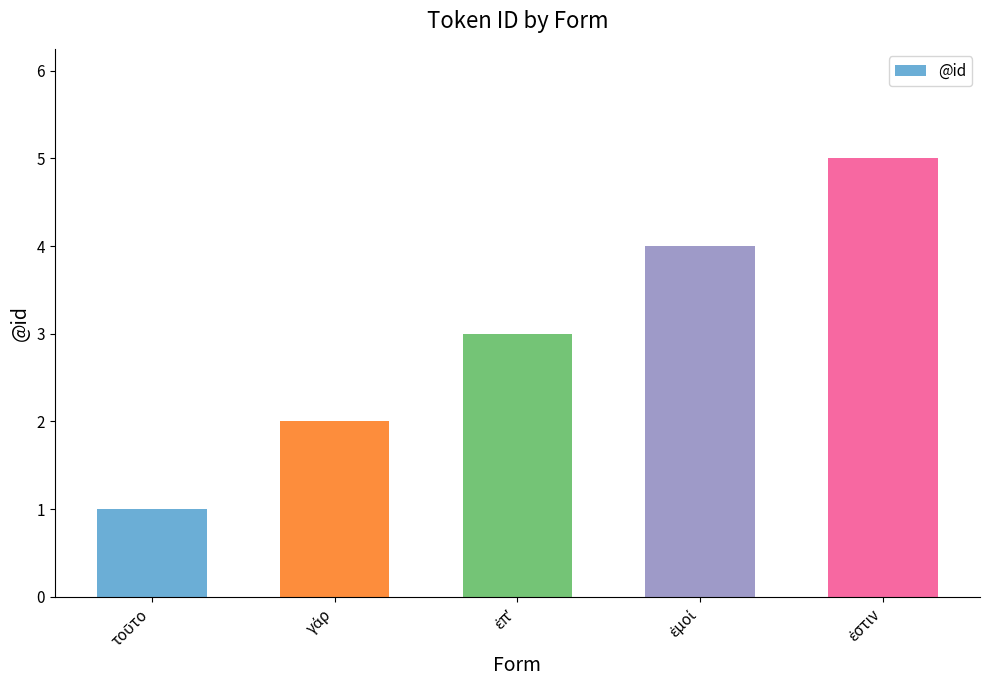

What is the difference between the maximum and second lowest values?

3